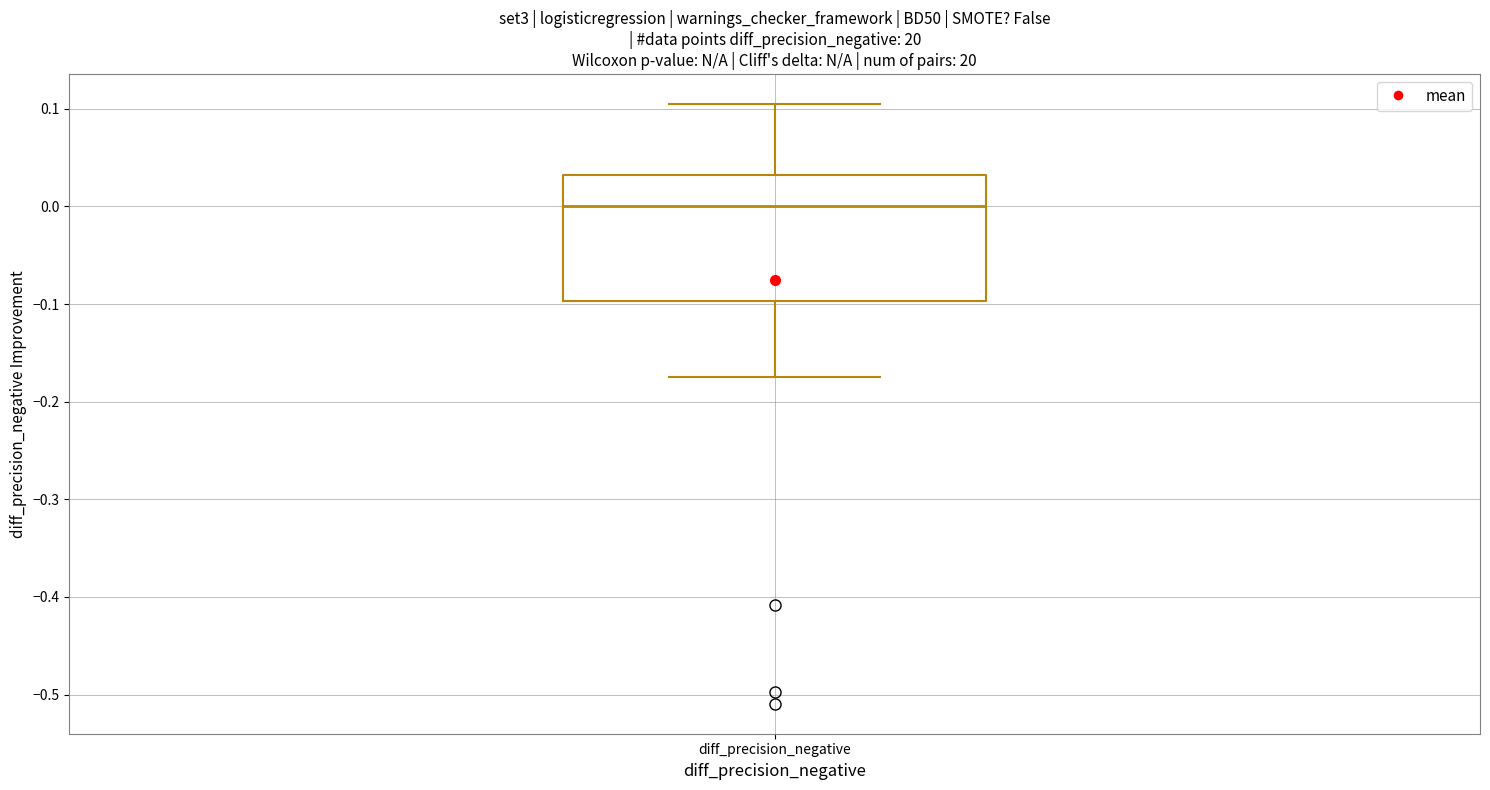

Read this box plot against the y-axis: the position of the median line, the range covered by the box, and the ends of both whiskers. The values are not printed on the chart, so give them approximately, as read against the axis.

median 0.00, box -0.10 to 0.03, whiskers -0.17 to 0.10